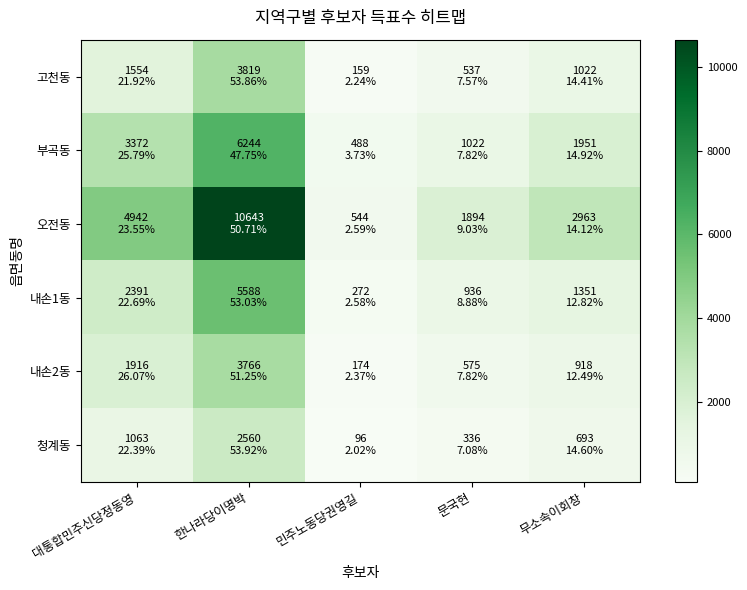

Reading left to right, what are all the values shown in this chart?

고천동: 대통합민주신당정동영=1554	한나라당이명박=3819	민주노동당권영길=159	문국현=537	무소속이회창=1022
부곡동: 대통합민주신당정동영=3372	한나라당이명박=6244	민주노동당권영길=488	문국현=1022	무소속이회창=1951
오전동: 대통합민주신당정동영=4942	한나라당이명박=10643	민주노동당권영길=544	문국현=1894	무소속이회창=2963
내손1동: 대통합민주신당정동영=2391	한나라당이명박=5588	민주노동당권영길=272	문국현=936	무소속이회창=1351
내손2동: 대통합민주신당정동영=1916	한나라당이명박=3766	민주노동당권영길=174	문국현=575	무소속이회창=918
청계동: 대통합민주신당정동영=1063	한나라당이명박=2560	민주노동당권영길=96	문국현=336	무소속이회창=693